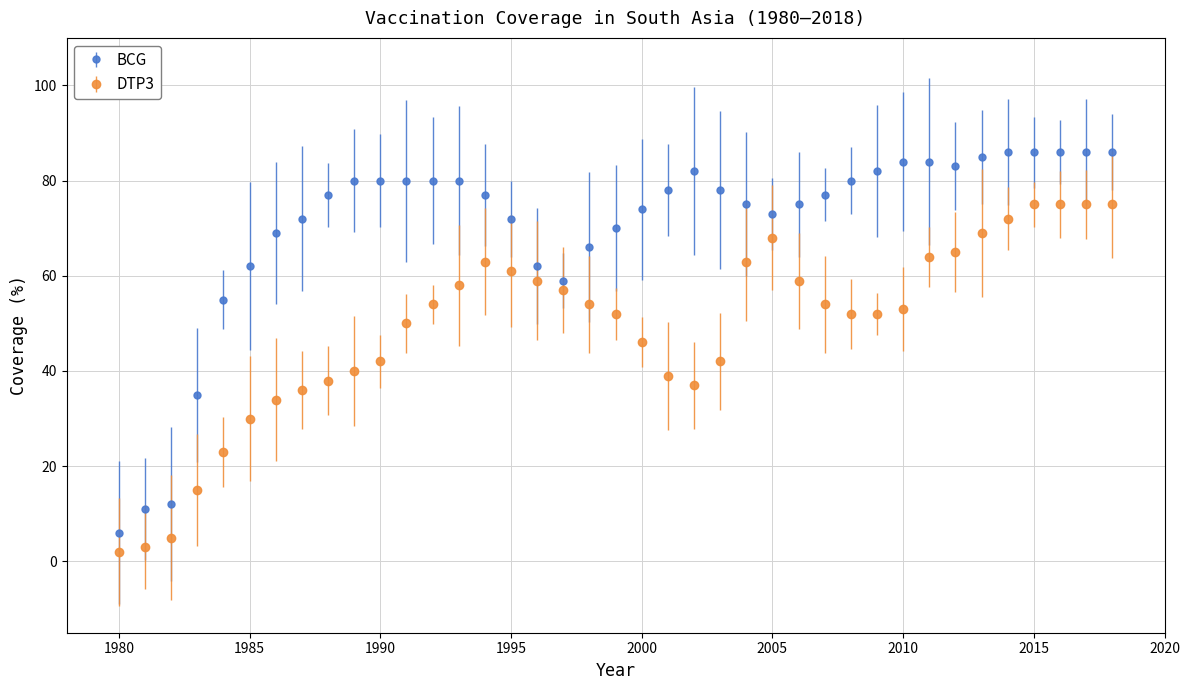

Which series has the widest spread of values?

BCG